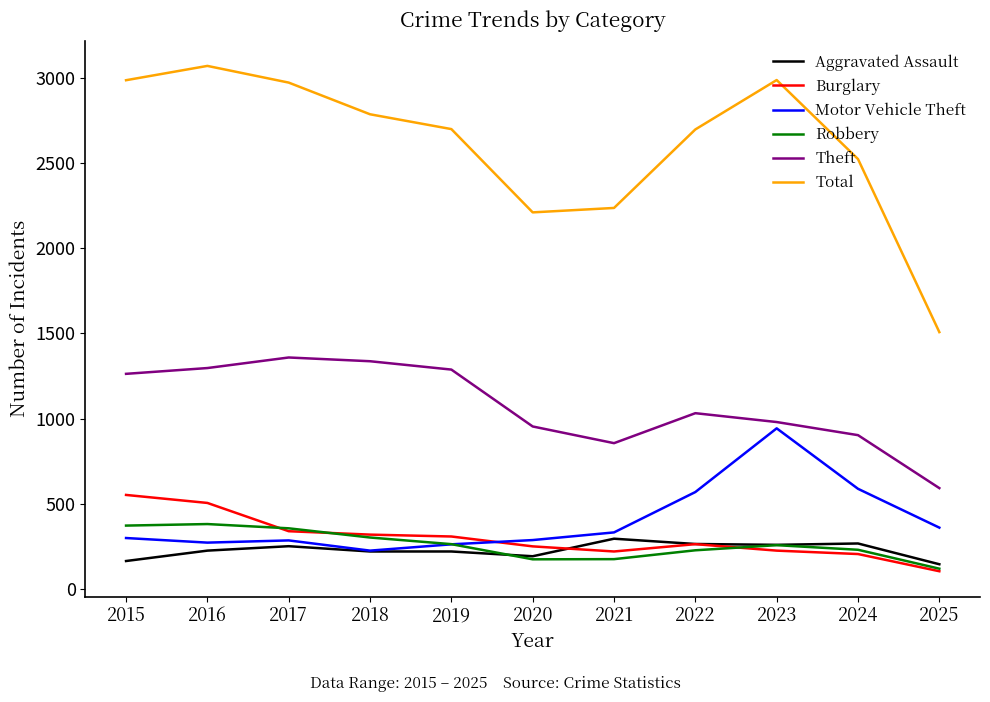

In Robbery, how many points are higher than both neighbors (excluding endpoints)?

2